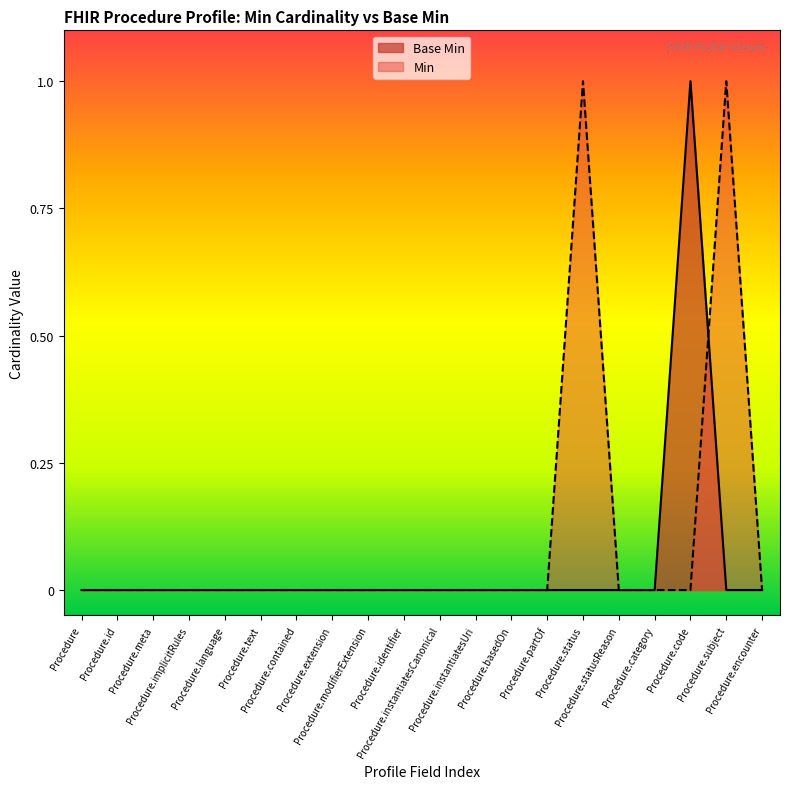

What is the label of the 10th point from the right?

Procedure.instantiatesCanonical